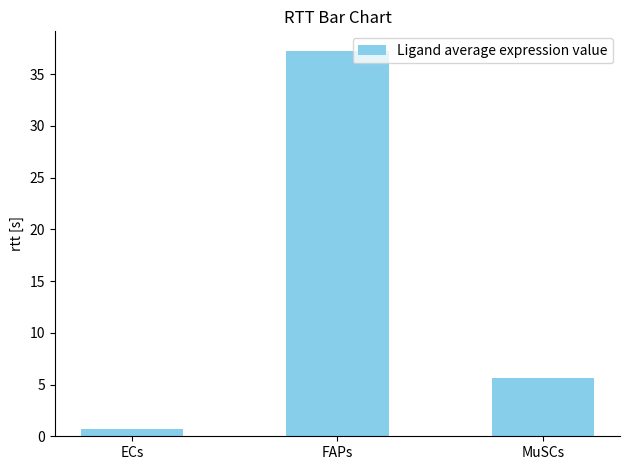

Are the bars grouped side by side (vs. stacked)?

No